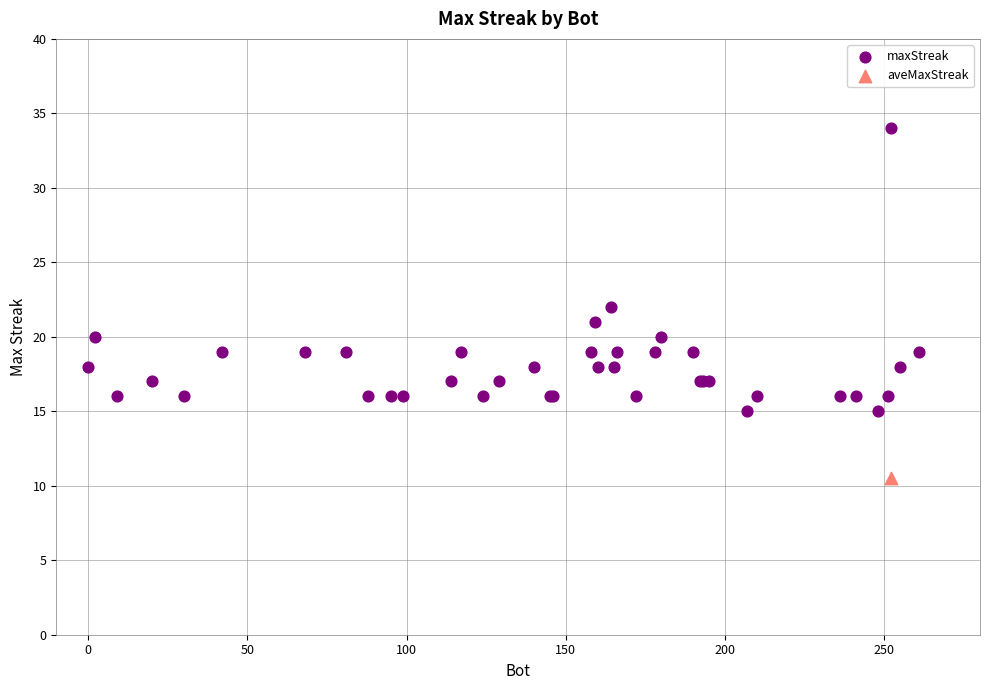

What are all the series names shown in the legend?

maxStreak, aveMaxStreak